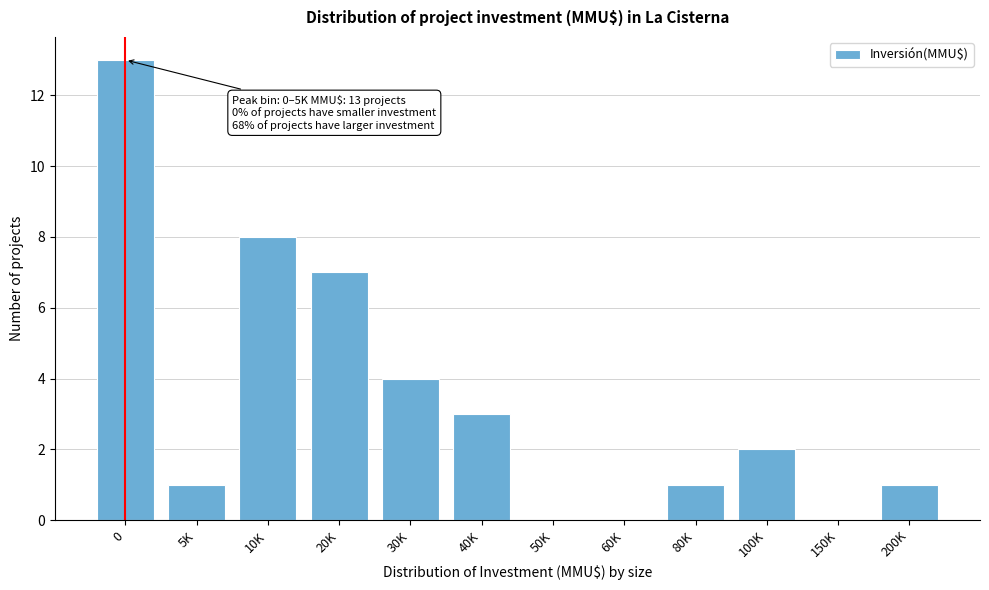

Reading right to left, transcribe all the data shown in this chart.

200K=1	150K=0	100K=2	80K=1	60K=0	50K=0	40K=3	30K=4	20K=7	10K=8	5K=1	0=13